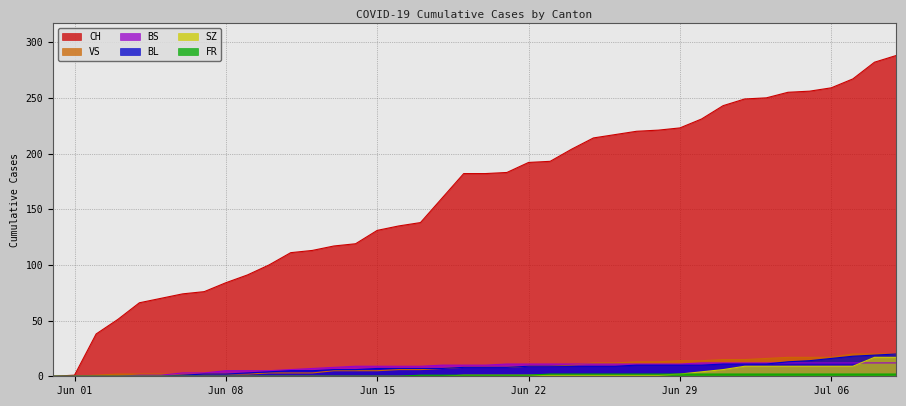

Reading left to right, transcribe all the data shown in this chart.

CH: 0	1	38	51	66	70	74	76	84	91	100	111	113	117	119	131	135	138	160	182	182	183	192	193	204	214	217	220	221	223	231	243	249	250	255	256	259	267	282	288
BL: 0	0	0	0	0	0	1	2	2	3	4	5	5	6	6	7	7	7	7	8	8	8	9	9	9	9	9	10	10	10	10	11	11	11	13	14	16	18	19	20
BS: 0	0	0	0	1	1	3	3	5	5	5	6	7	8	9	9	9	9	10	10	10	11	11	11	11	11	11	11	11	11	12	12	12	12	12	12	12	12	12	12
SZ: 0	0	0	0	0	0	0	0	0	0	0	0	0	0	0	0	0	0	0	1	1	1	1	1	1	1	1	1	1	2	4	6	9	9	9	9	9	9	17	17
VS: 0	0	1	2	2	2	2	2	2	2	3	3	3	5	5	5	6	6	7	8	8	8	9	9	10	12	12	13	13	14	14	15	15	16	17	17	17	20	20	20
FR: 0	0	0	0	0	0	0	0	0	0	0	0	0	0	0	0	0	1	1	1	1	1	1	2	2	2	2	2	2	2	2	2	2	2	2	2	2	2	2	2